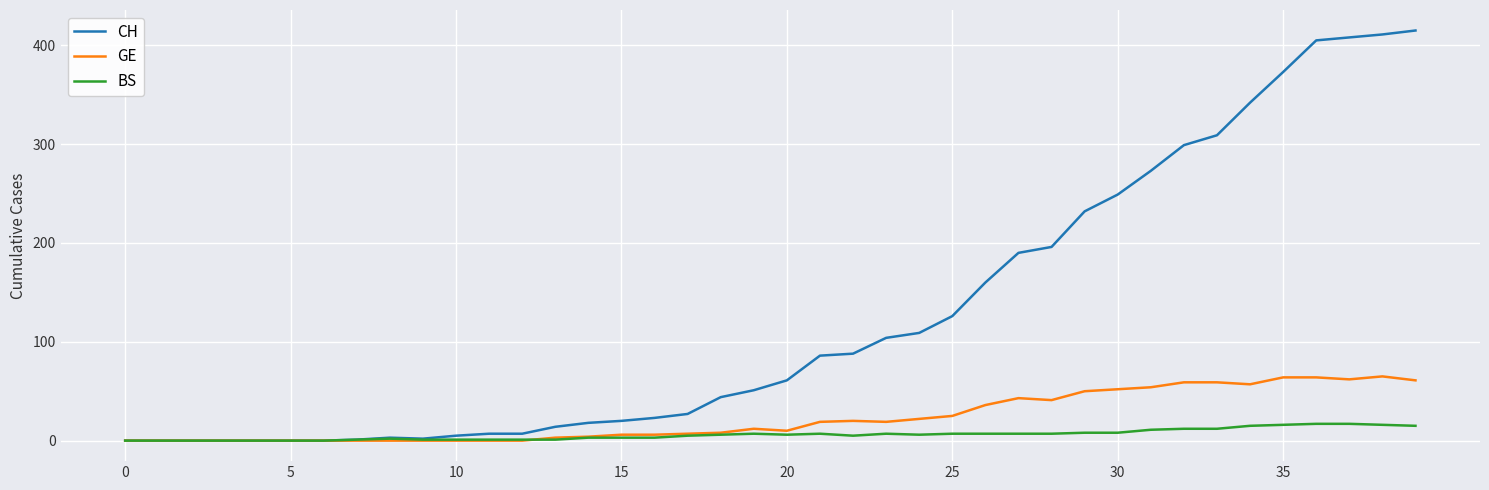

Which series has the largest range (max minus min)?

CH